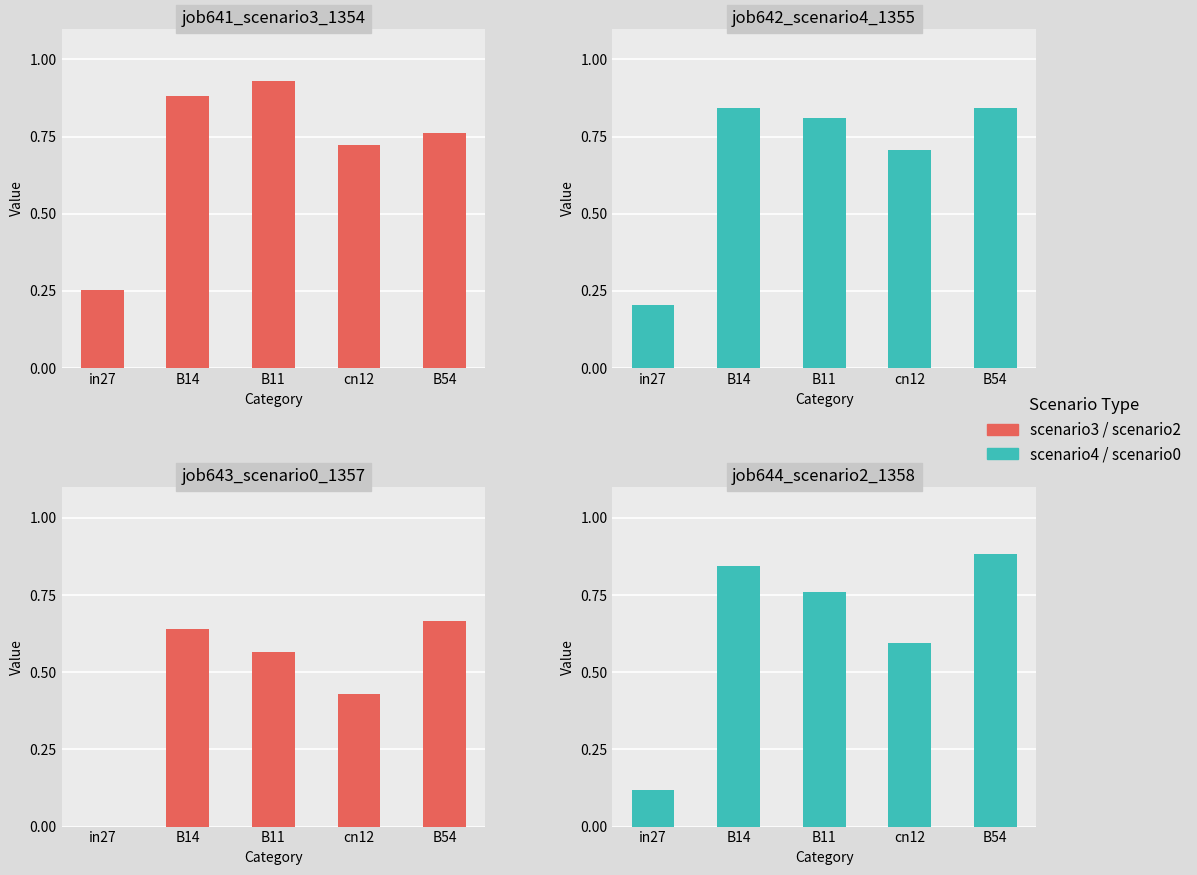

What is the spread (max minus min) of values at B11?

0.4